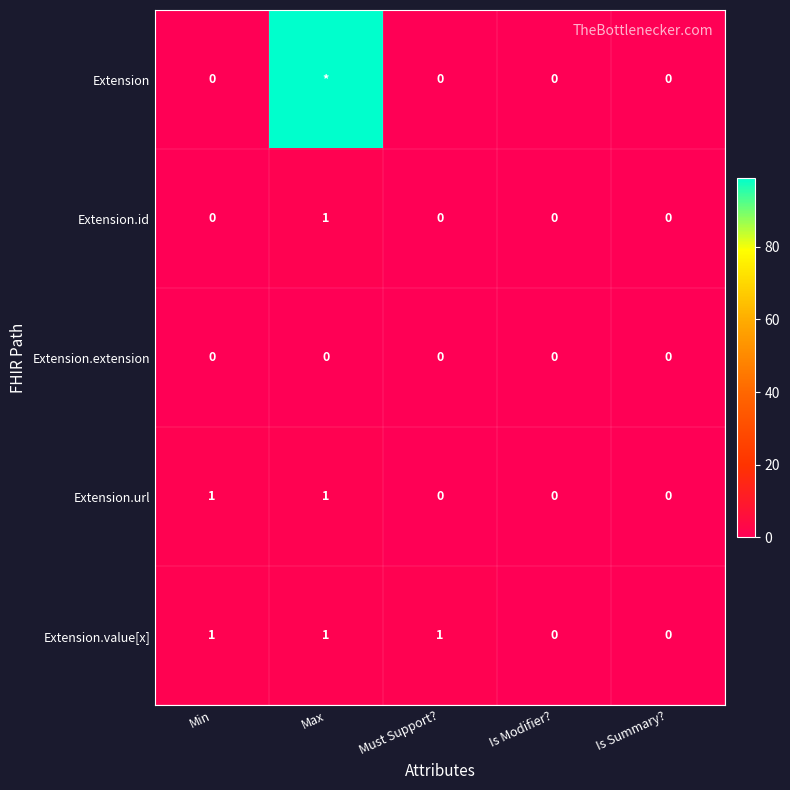

Is it true that Extension.extension equals 0 at Must Support??

True